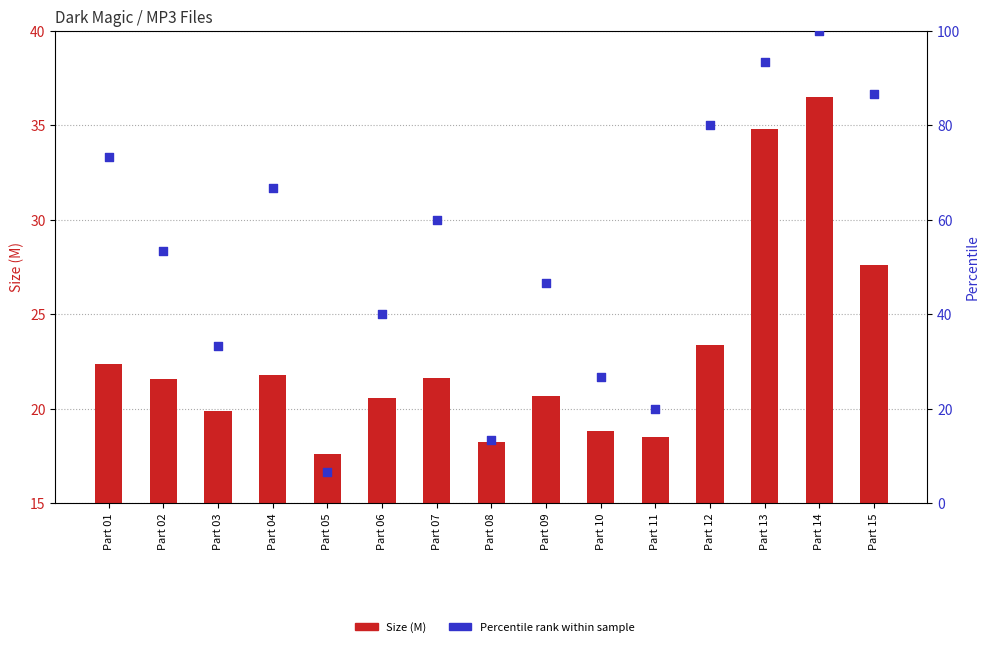

At which category is the sum across all series the highest?

Part 14